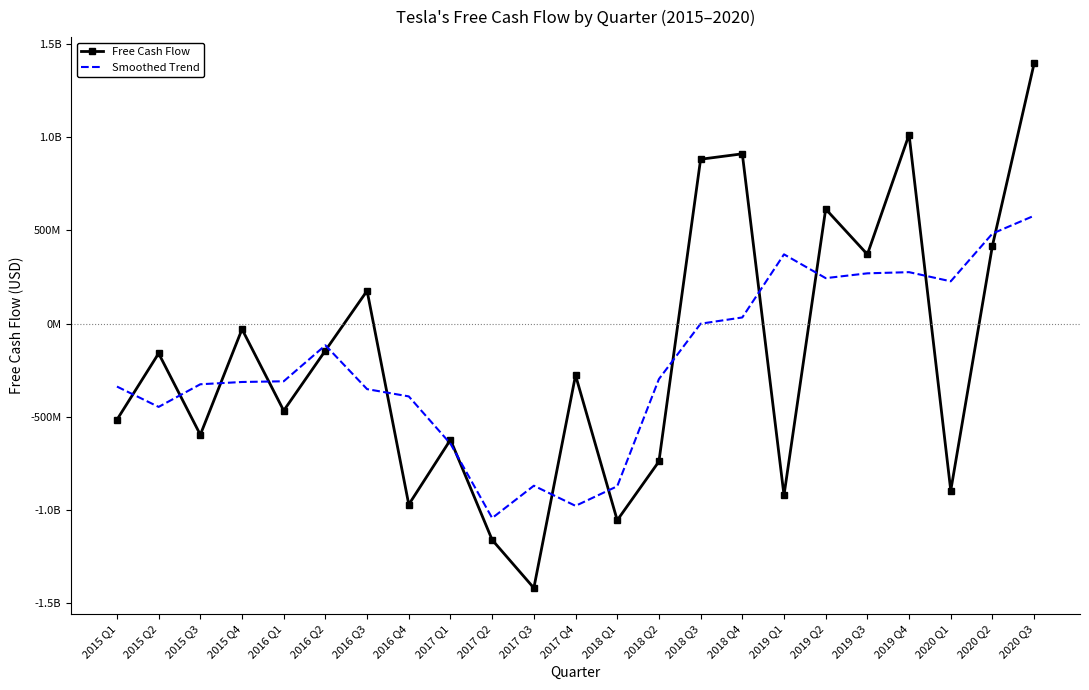

Is this an area chart (filled region under the line)?

No